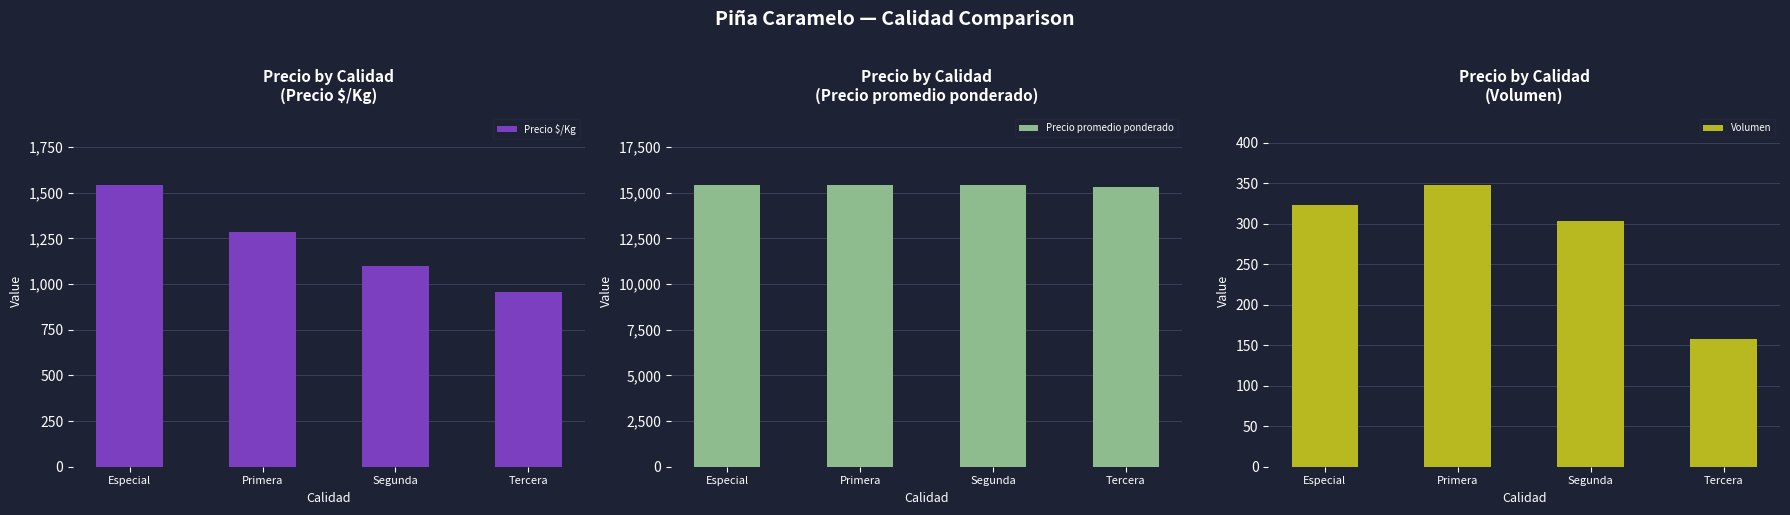

What is the difference between the Volumen values at Primera and Tercera?

190